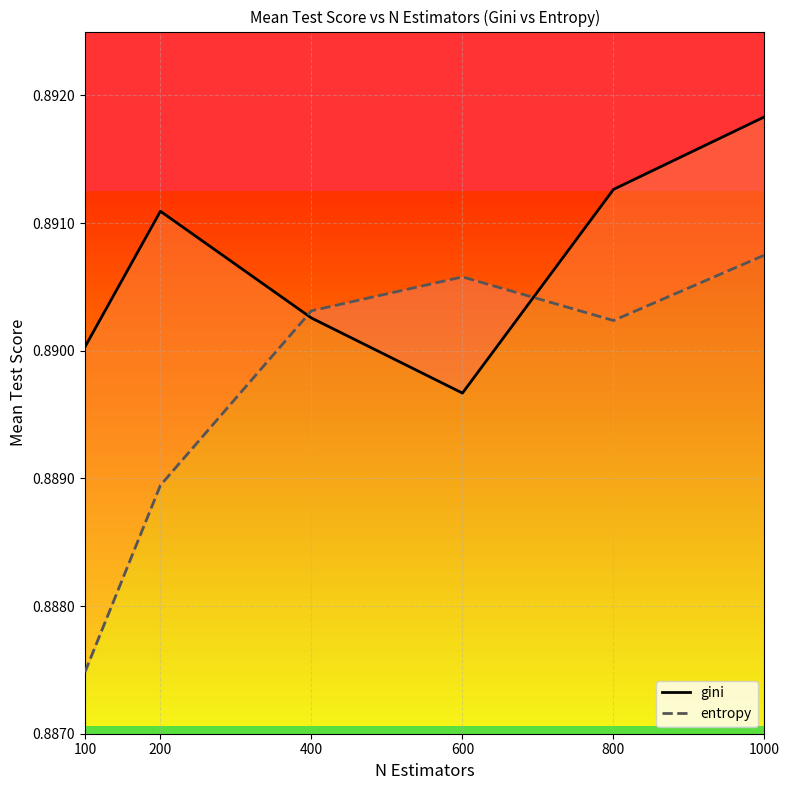

What is the sum of all entropy values?

5.3